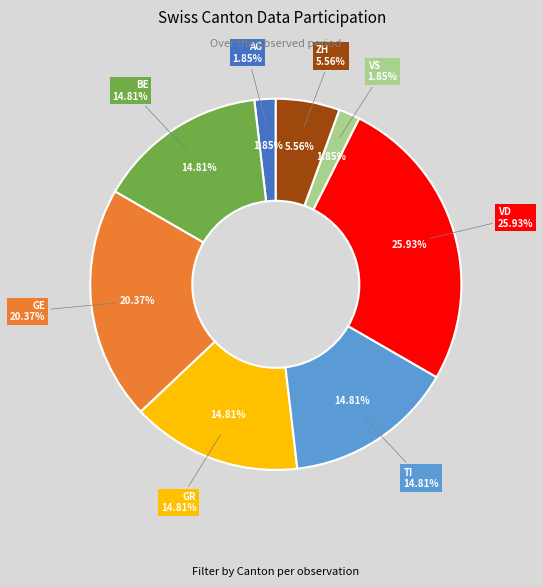

To the nearest percent, what is the difference between the GR and VS slice percentages?

13%